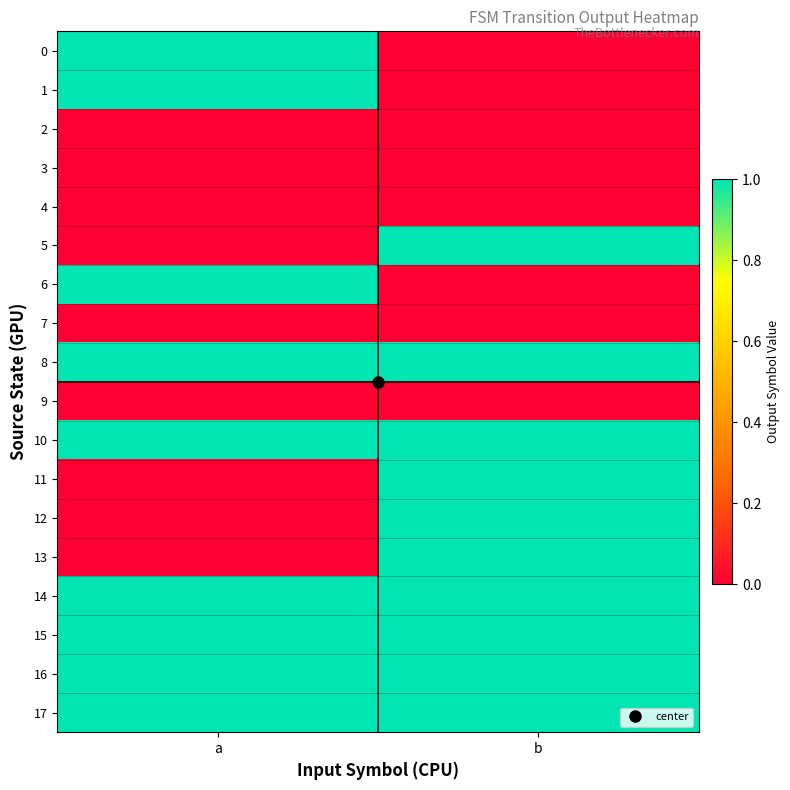

Reading left to right, transcribe all the data shown in this chart.

0: a=1	b=0
1: a=1	b=0
2: a=0	b=0
3: a=0	b=0
4: a=0	b=0
5: a=0	b=1
6: a=1	b=0
7: a=0	b=0
8: a=1	b=1
9: a=0	b=0
10: a=1	b=1
11: a=0	b=1
12: a=0	b=1
13: a=0	b=1
14: a=1	b=1
15: a=1	b=1
16: a=1	b=1
17: a=1	b=1